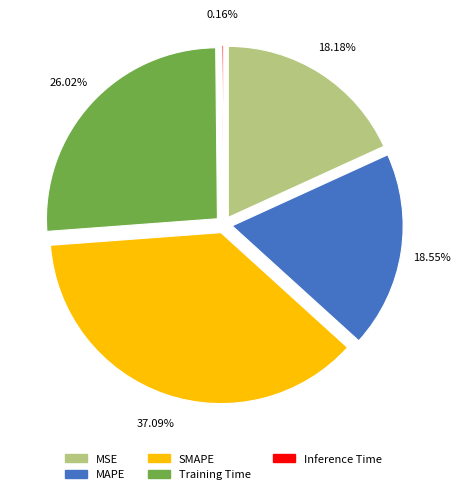

To the nearest percent, what portion does SMAPE represent?

37%